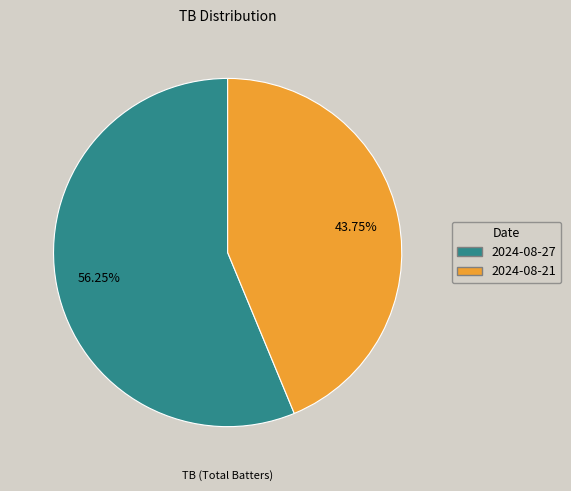

How many segments does this pie chart have?

2